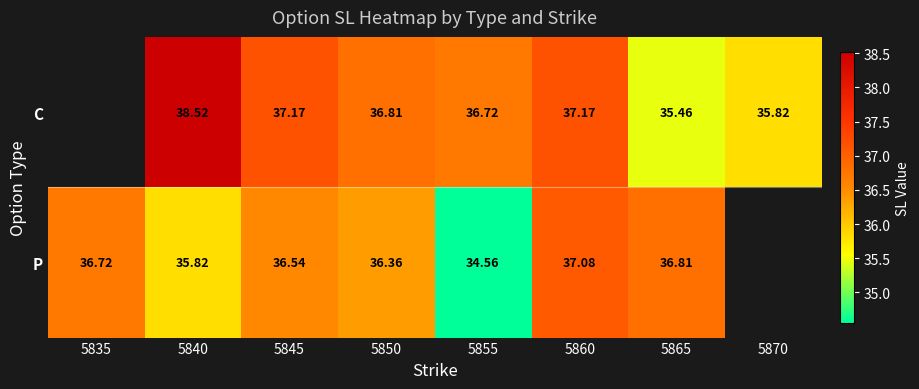

Between 5850 and 5865, which series saw the biggest shift?

C